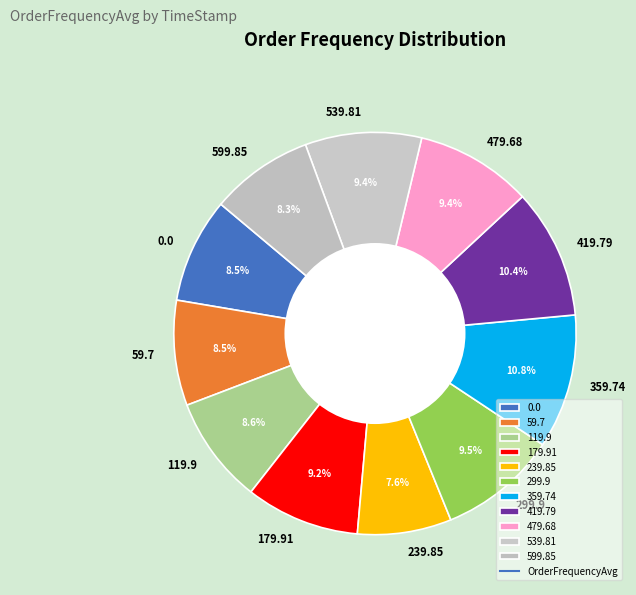

Which category has the smallest portion of the pie?

239.85